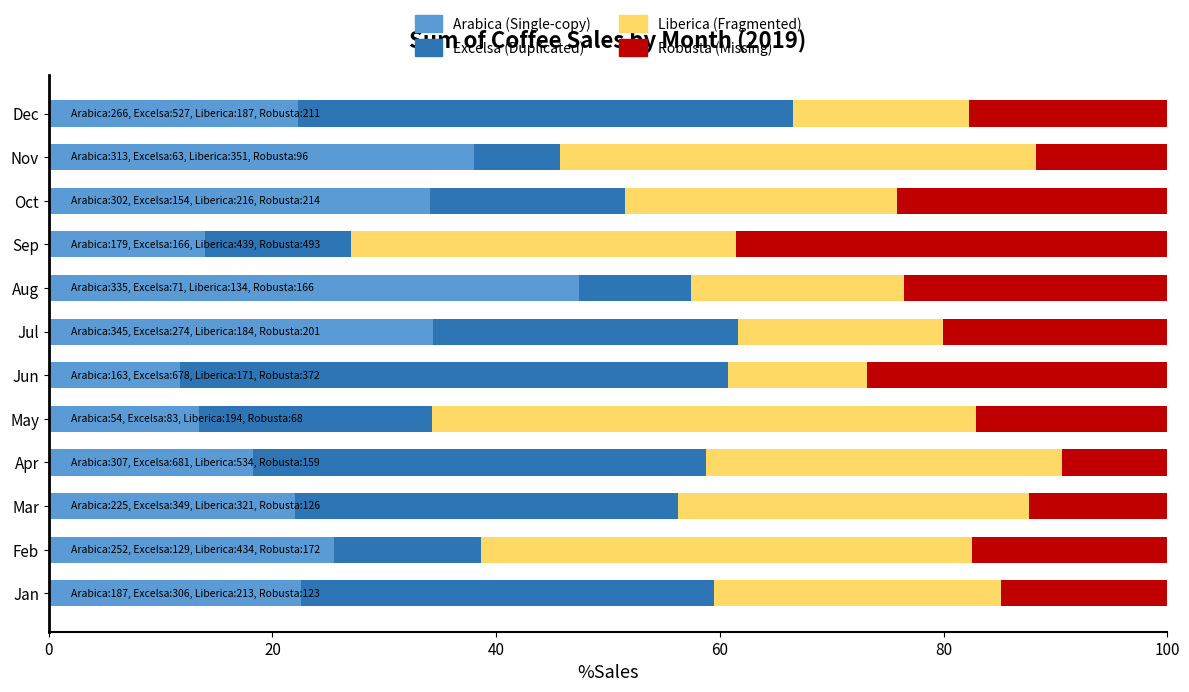

Which category has the lowest value in the Arabica (Single-copy) series?

Jun